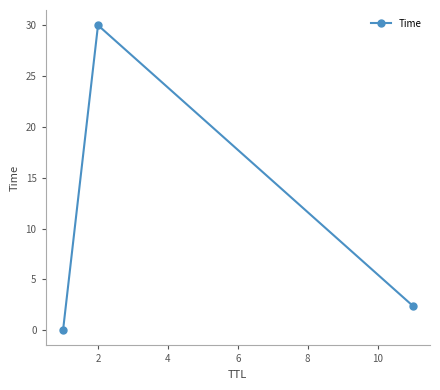

What is the maximum value shown in the chart?

30.0